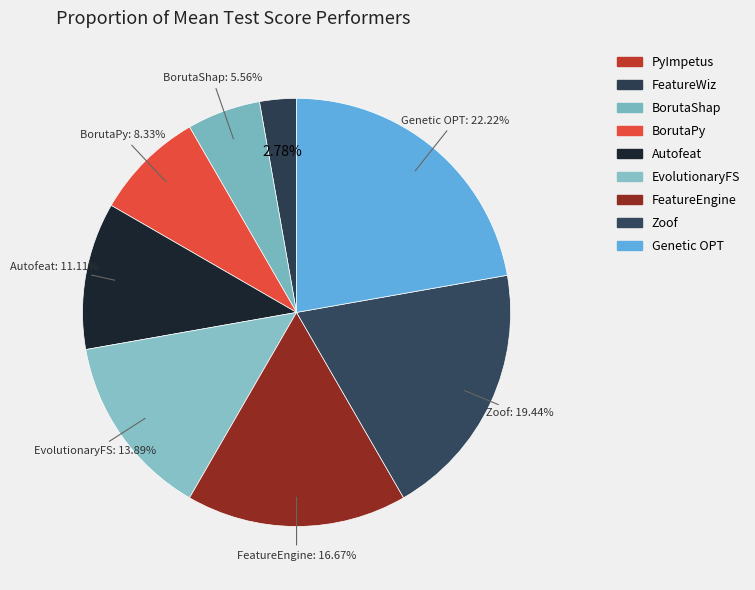

Rank the categories by value from lowest to highest.

PyImpetus, FeatureWiz, BorutaShap, BorutaPy, Autofeat, EvolutionaryFS, FeatureEngine, Zoof, Genetic OPT